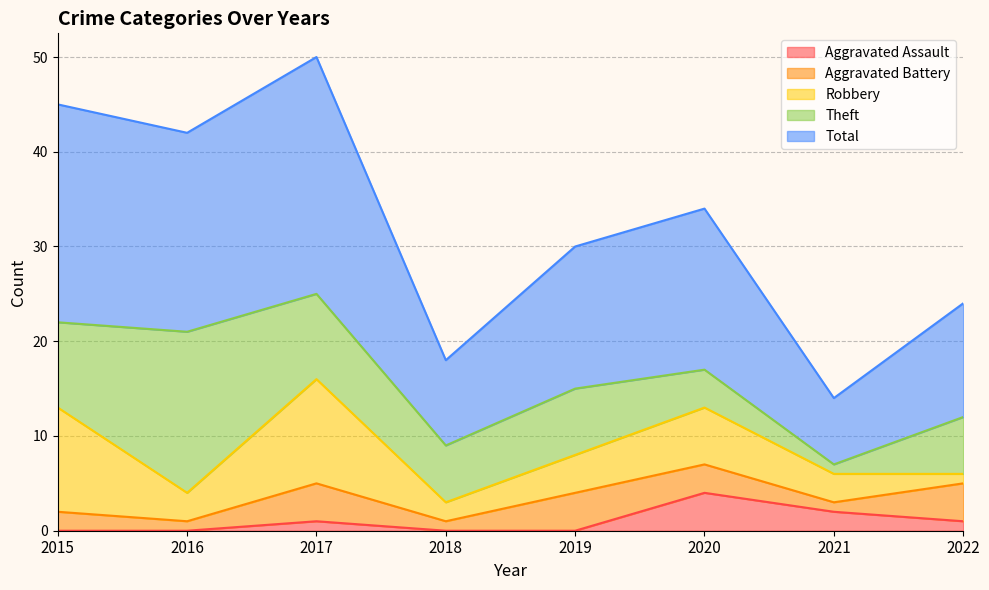

Is it true that Total equals 23 at 2015?

True